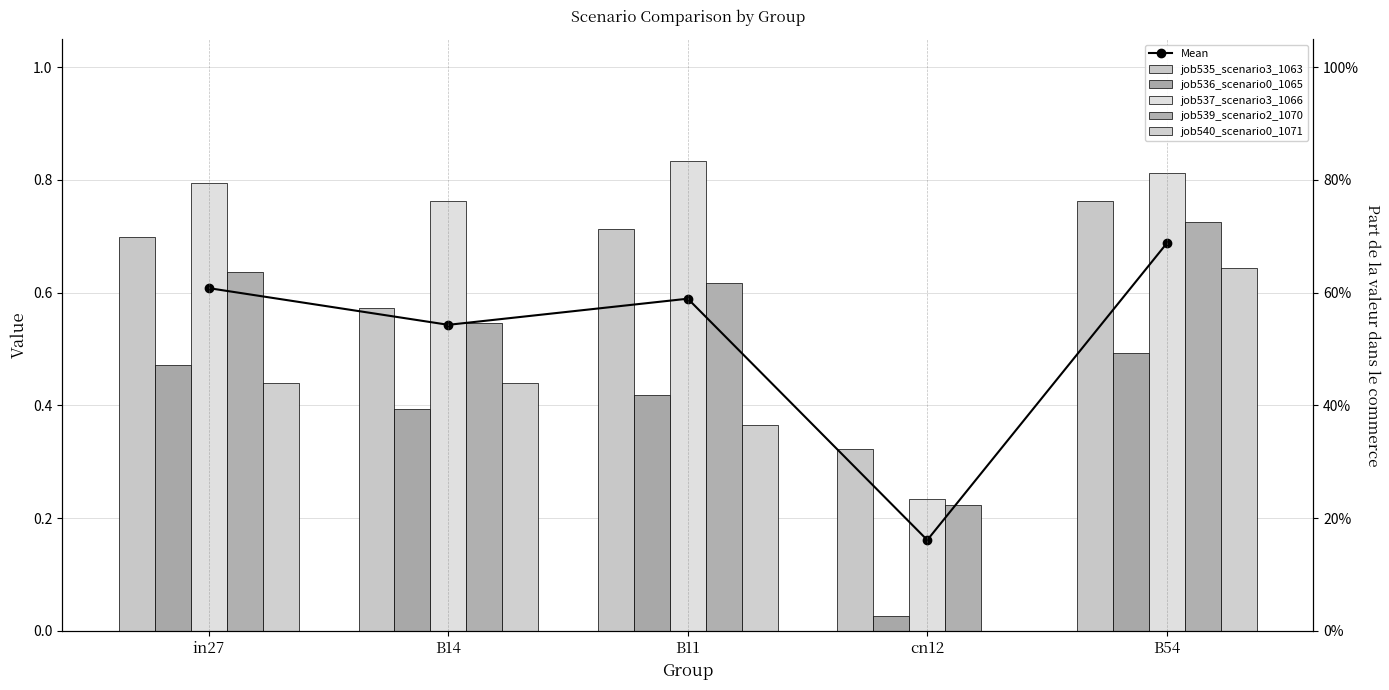

At which label does Mean reach its minimum?

cn12